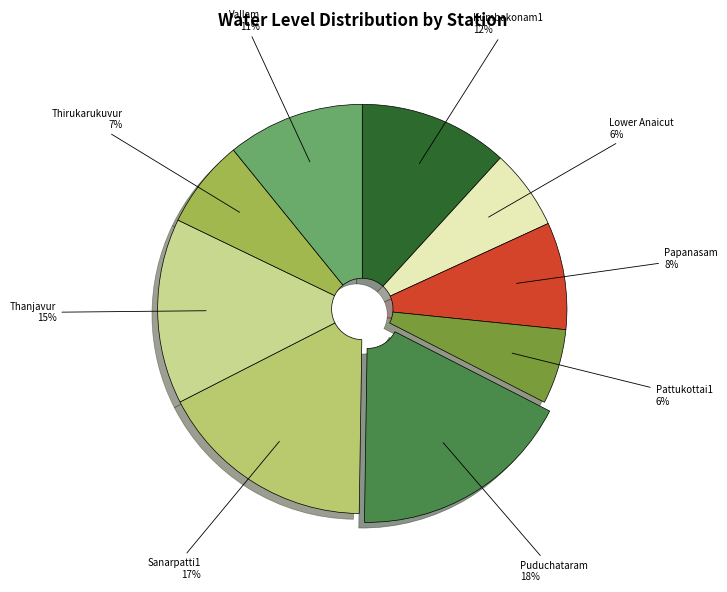

What is the ratio of the value at Puduchataram to the value at Vallam?

1.6